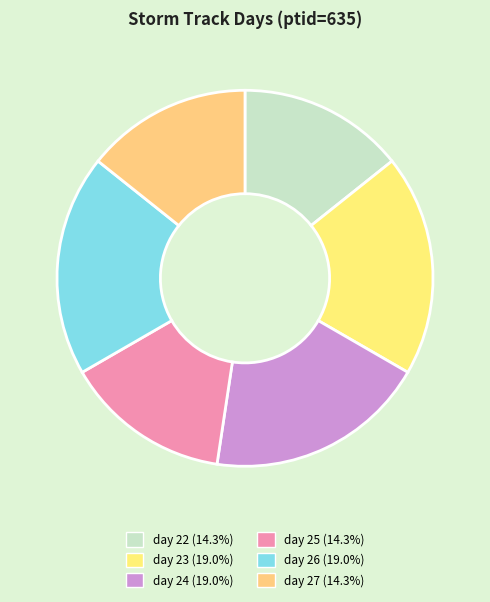

Which slice is the largest?

day 23